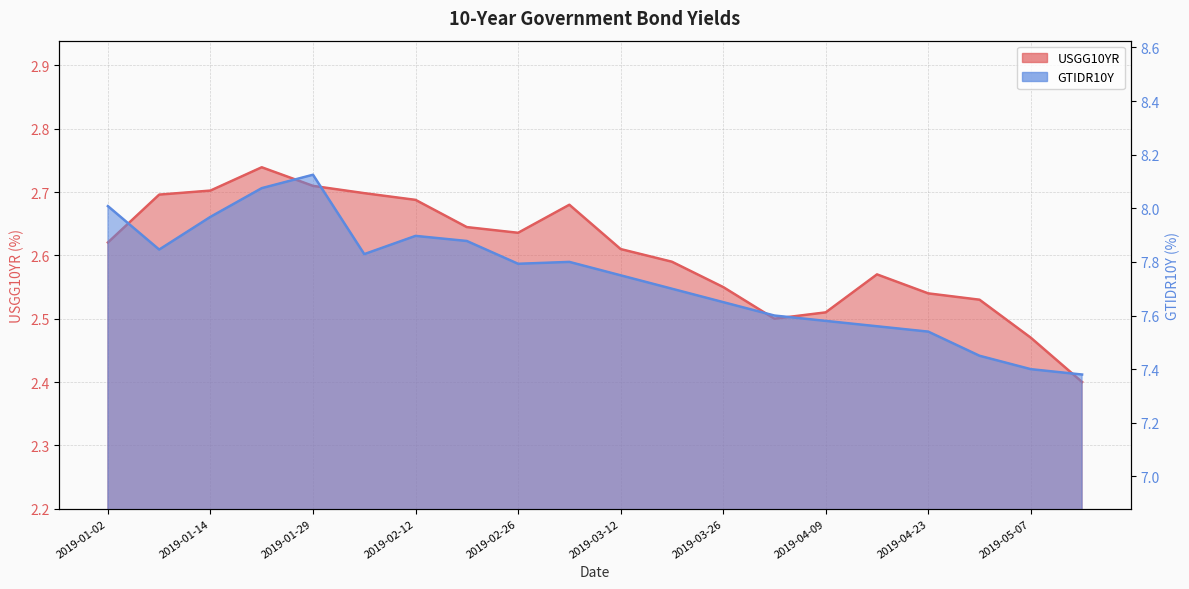

Between 2019-02-26 and 2019-04-09, which series saw the biggest shift?

GTIDR10Y